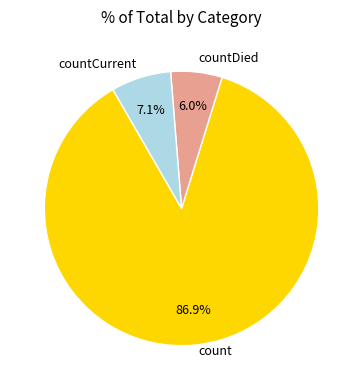

Rank the categories by value from highest to lowest.

count, countCurrent, countDied